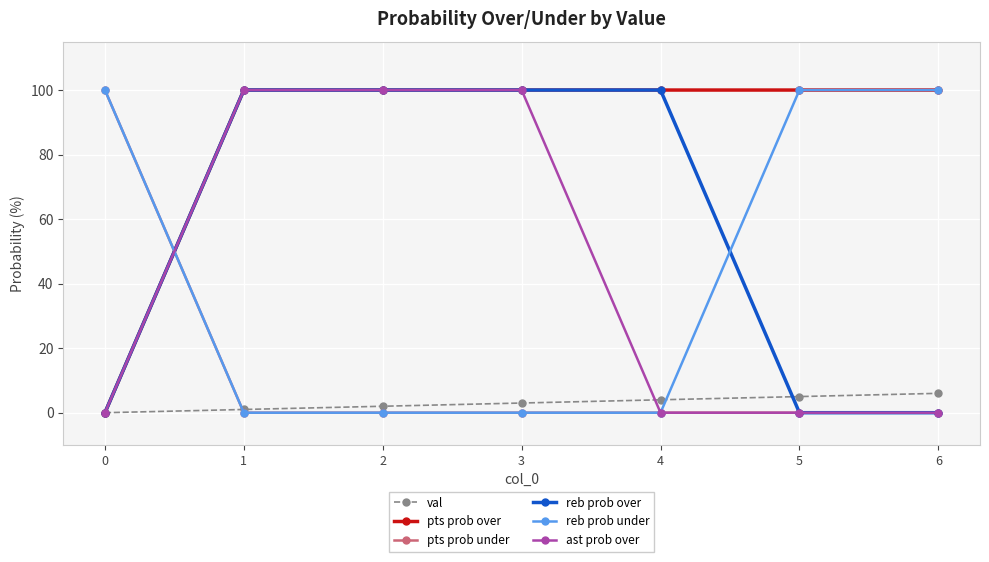

What is the highest value of the pts prob under series?

100